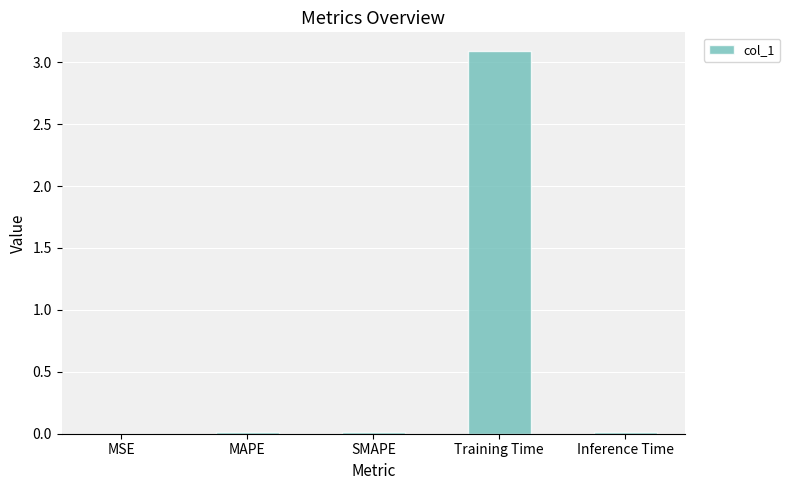

What is the approximate value at Training Time?

3.1